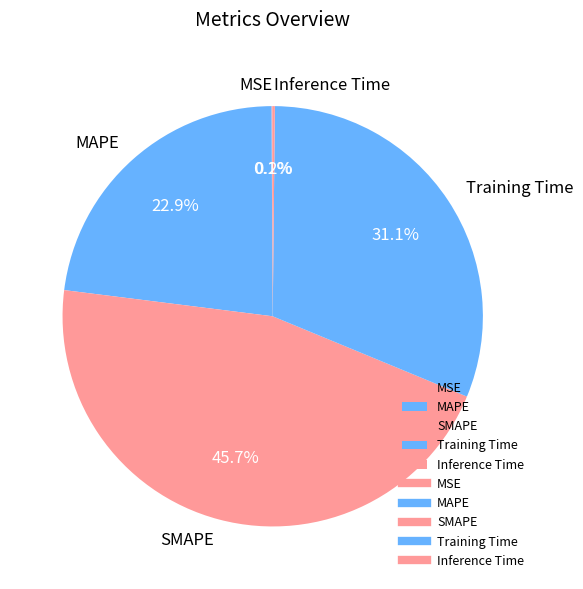

To the nearest percent, what percentage of the pie is SMAPE?

46%